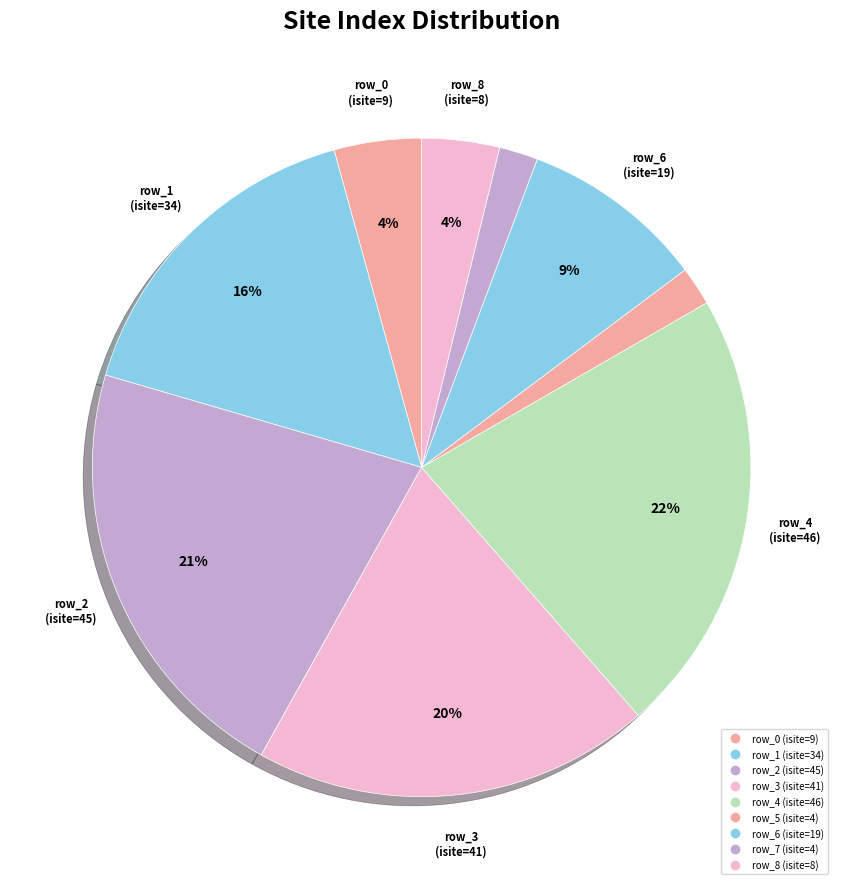

How many slices are in this pie chart?

9